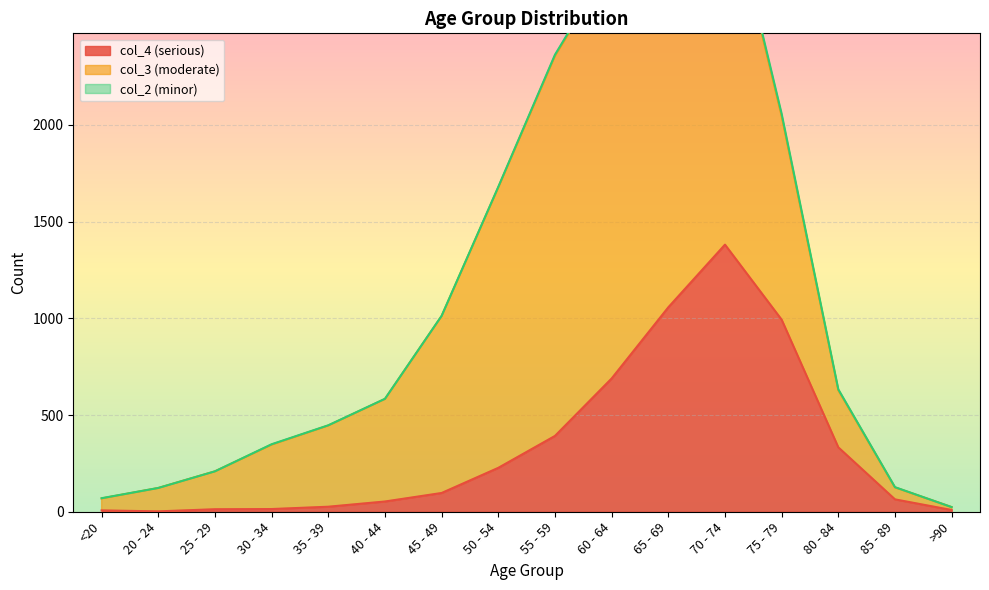

Which series has the widest spread of values?

col_3